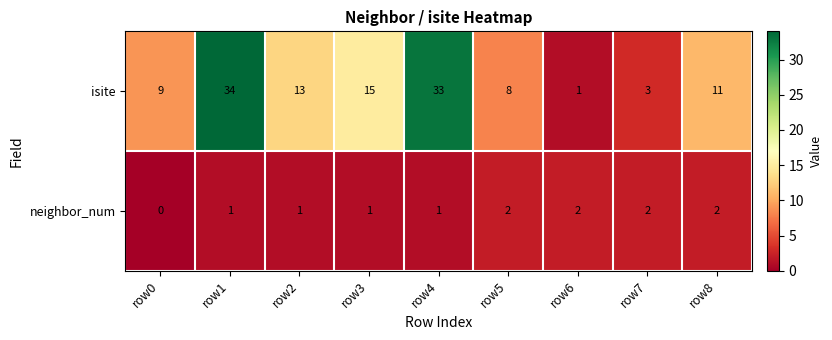

The value of isite at row8 is 11. True or false?

True